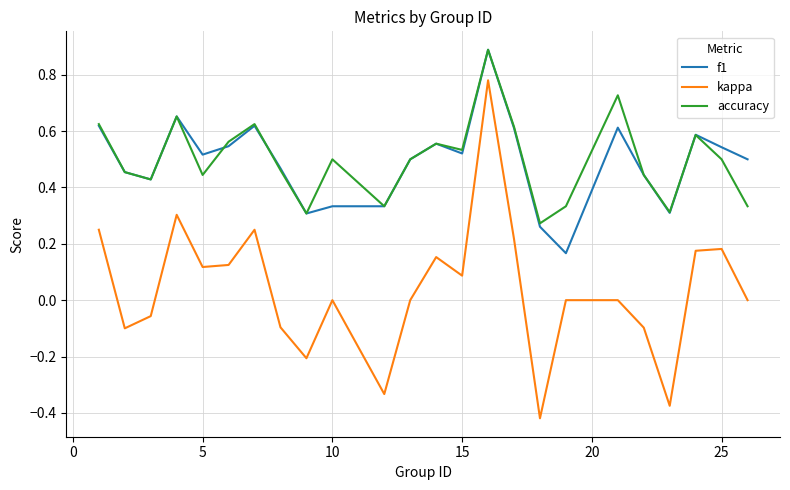

What is the greatest value displayed?

0.9